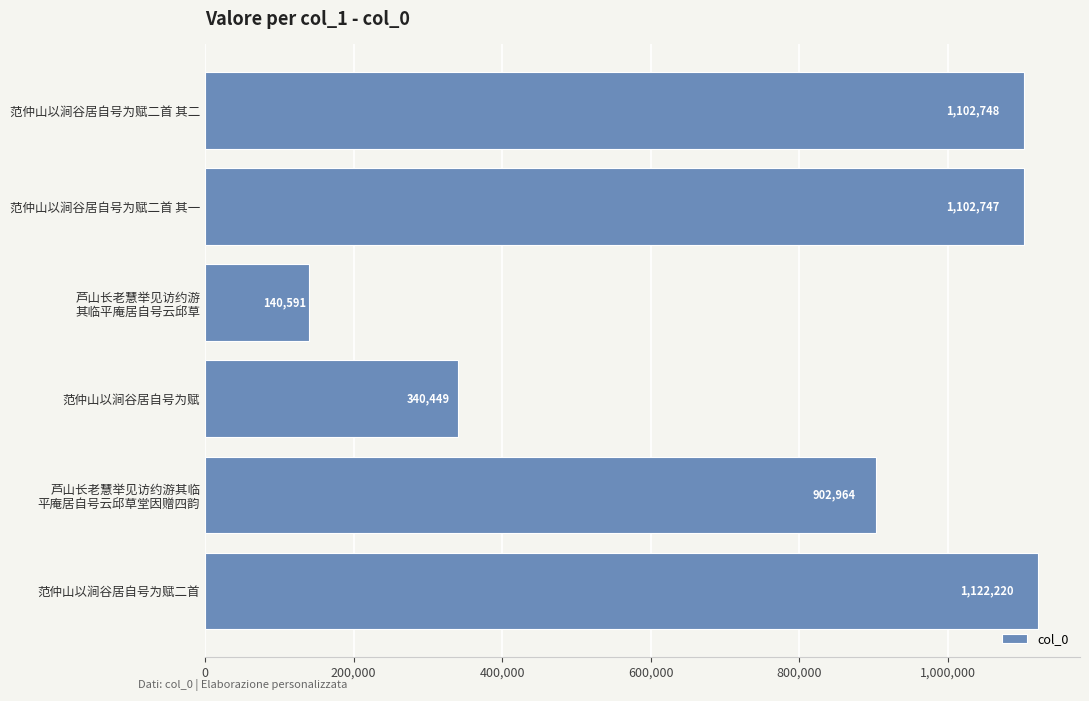

Are the bars horizontal?

Yes